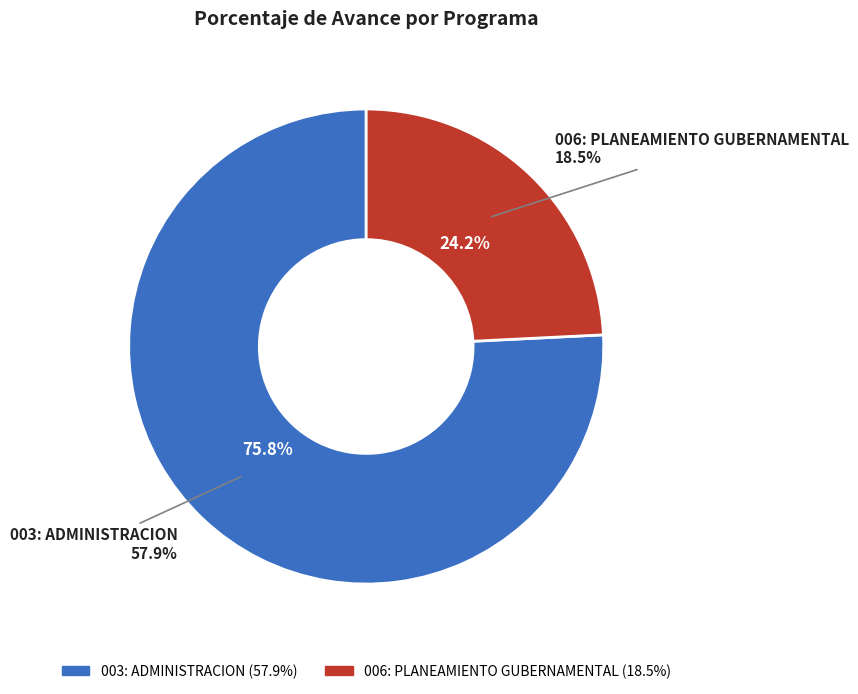

Count the number of slices in the pie.

2